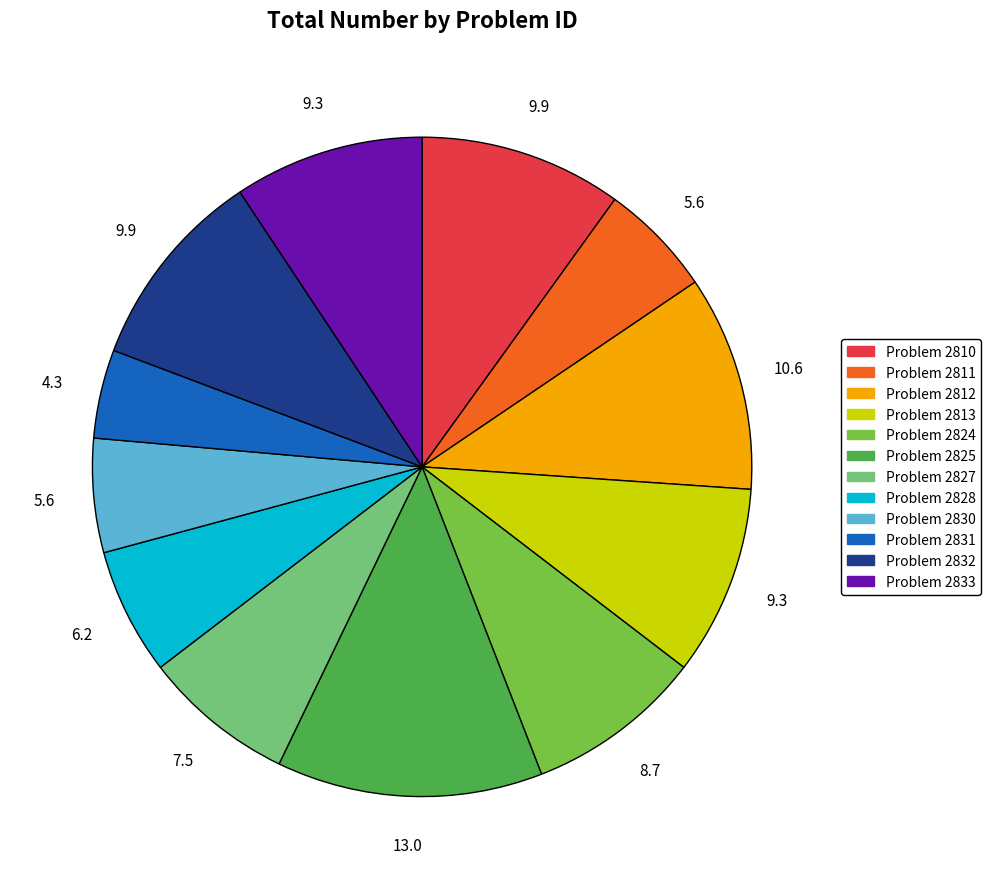

Is there a majority slice in this chart?

No